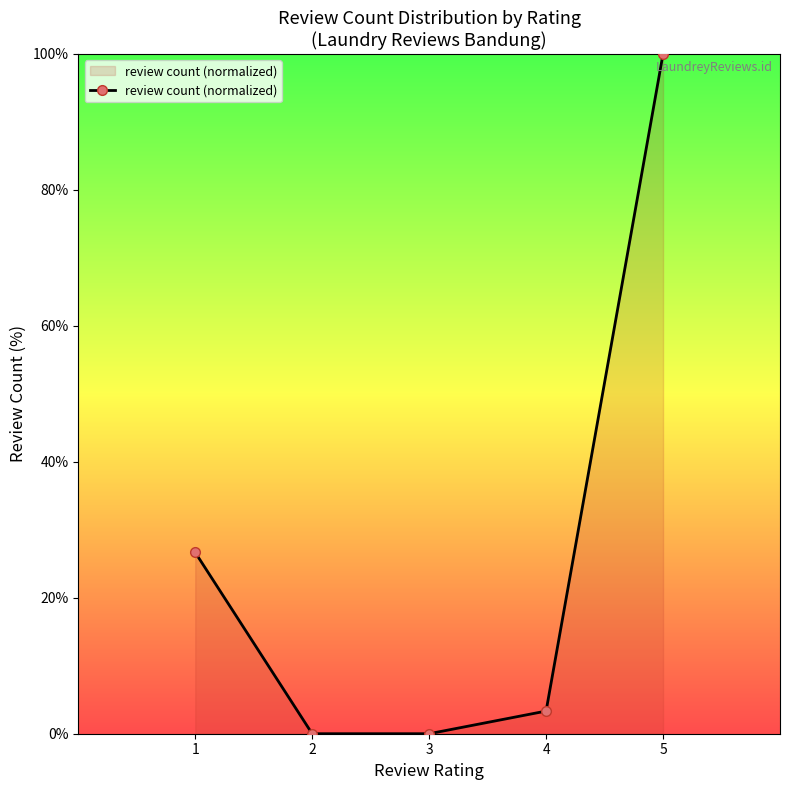

The chart shows a value of 14.3 at 1. True or false?

False